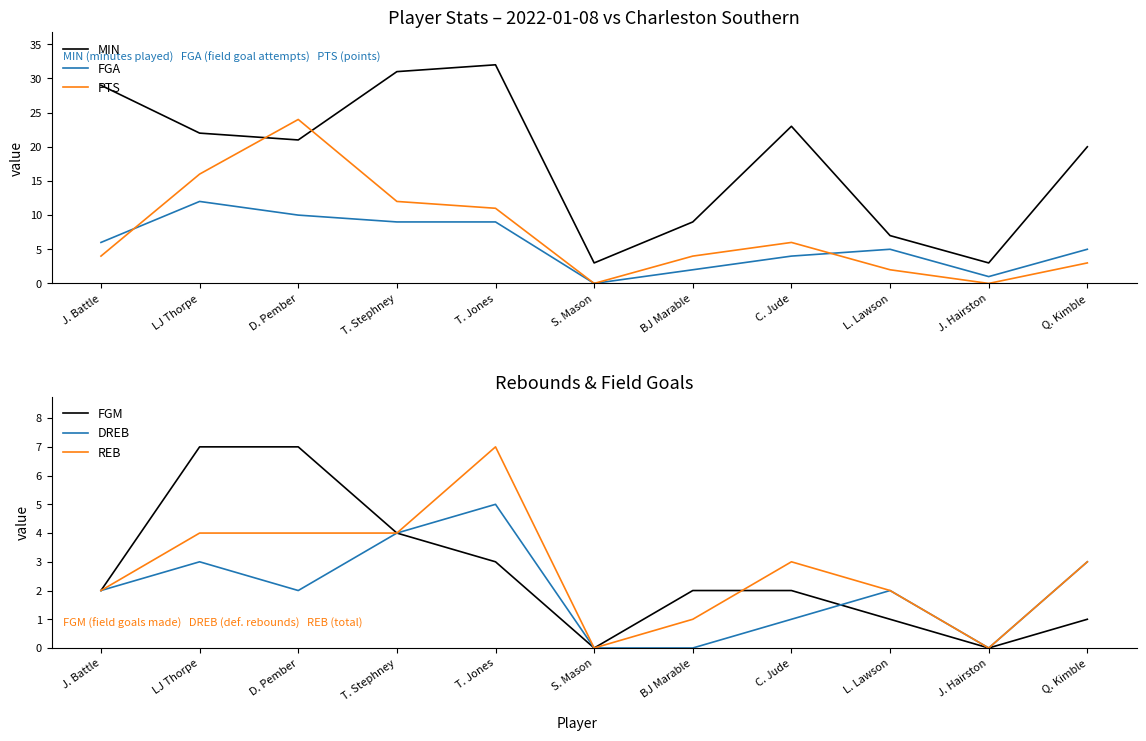

True or false: PTS and DREB cross at least once.

False